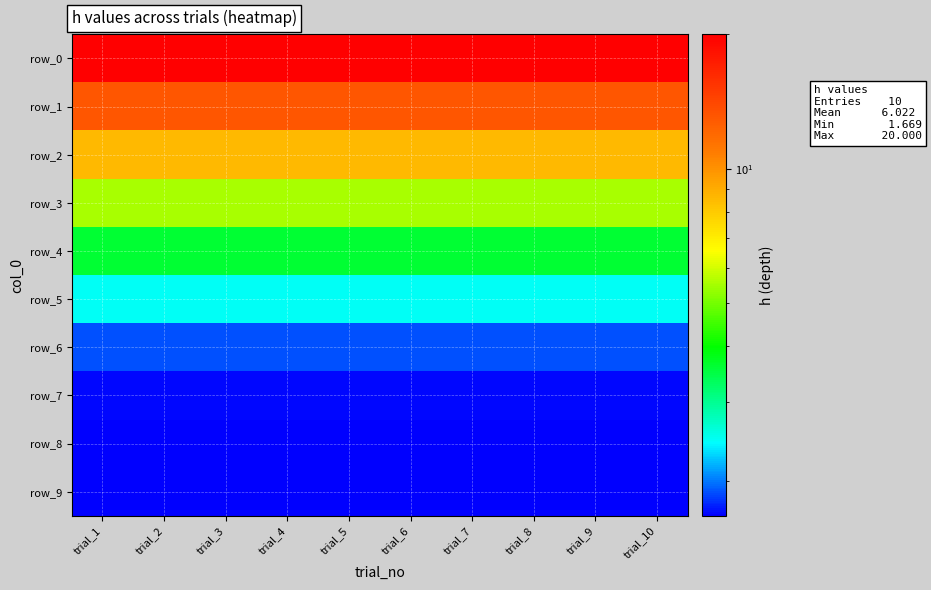

Between trial_2 and trial_3, which series saw the biggest shift?

row_0